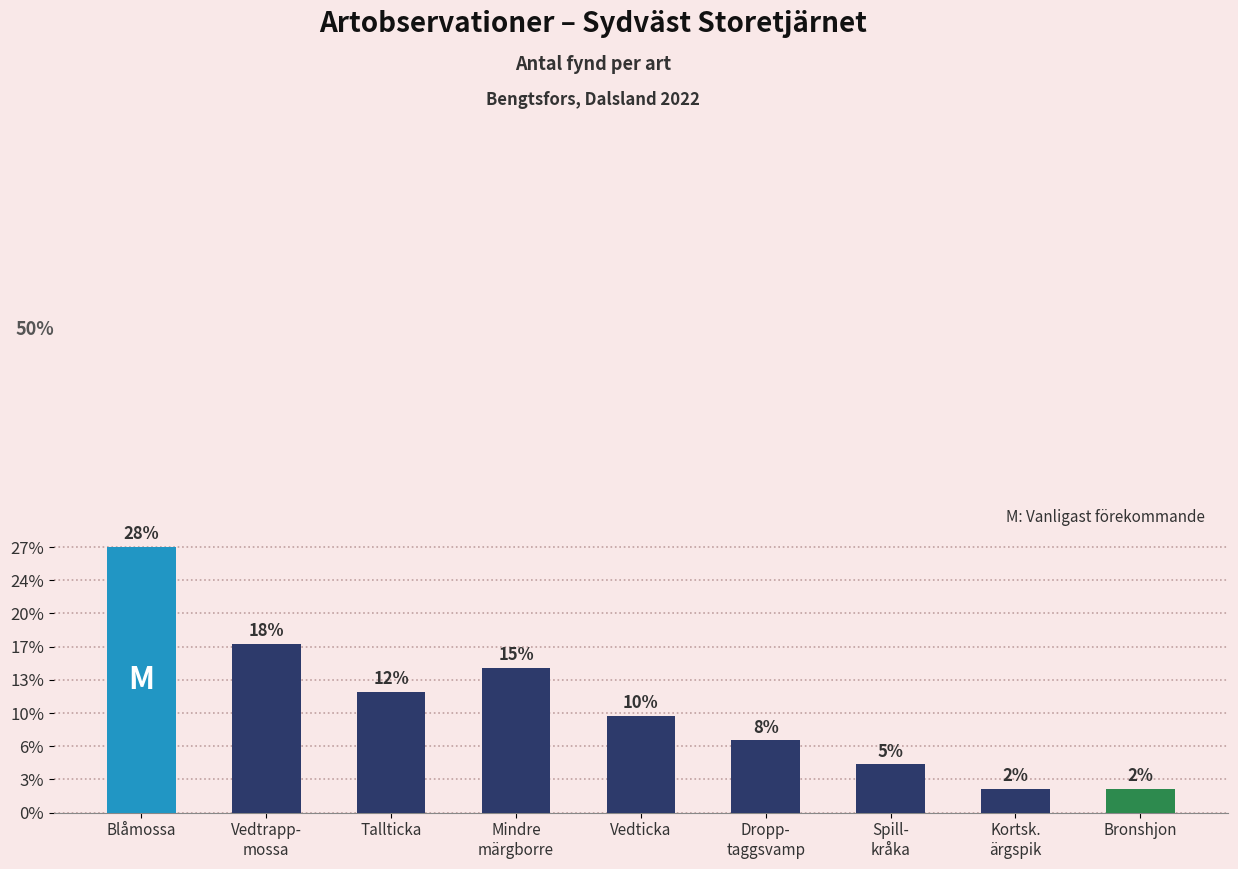

At which label is the value closest to 6?

Mindre
märgborre